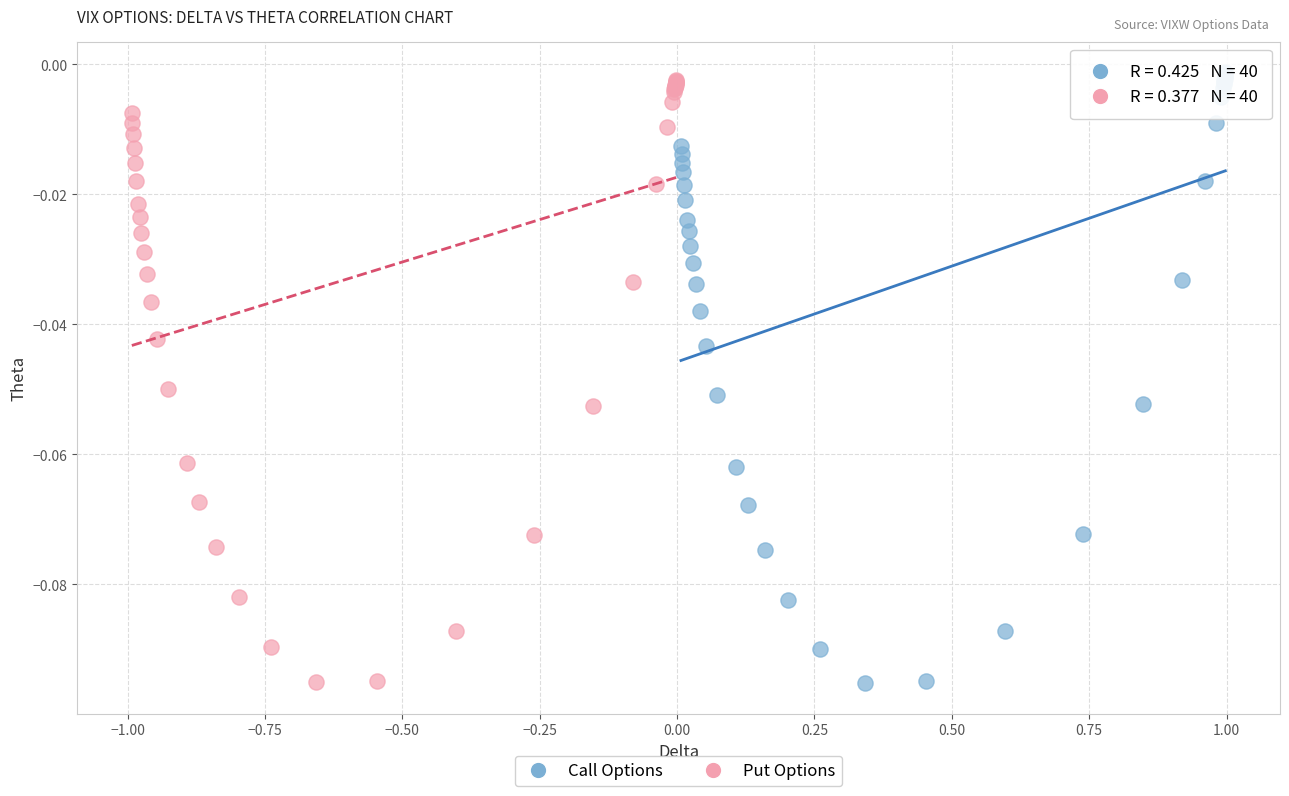

Which series has the widest spread of Y values?

Call Options